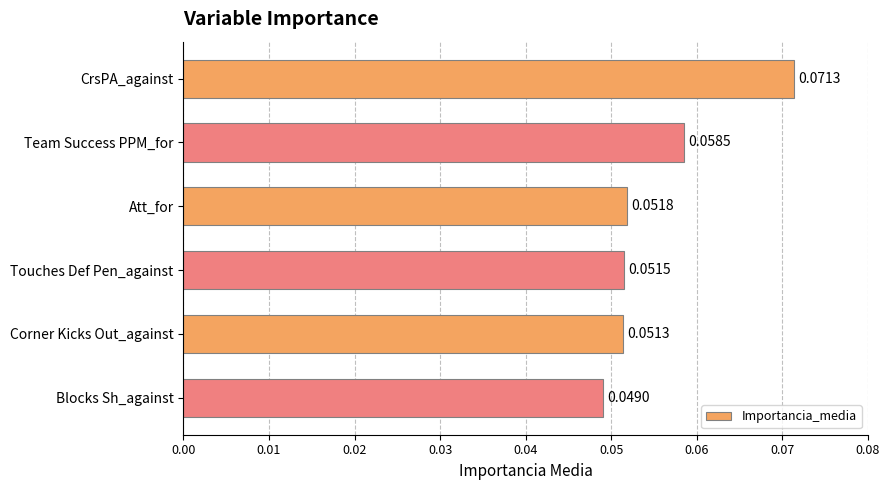

List the labels in order of value, smallest first.

Blocks Sh_against, Corner Kicks Out_against, Touches Def Pen_against, Att_for, Team Success PPM_for, CrsPA_against